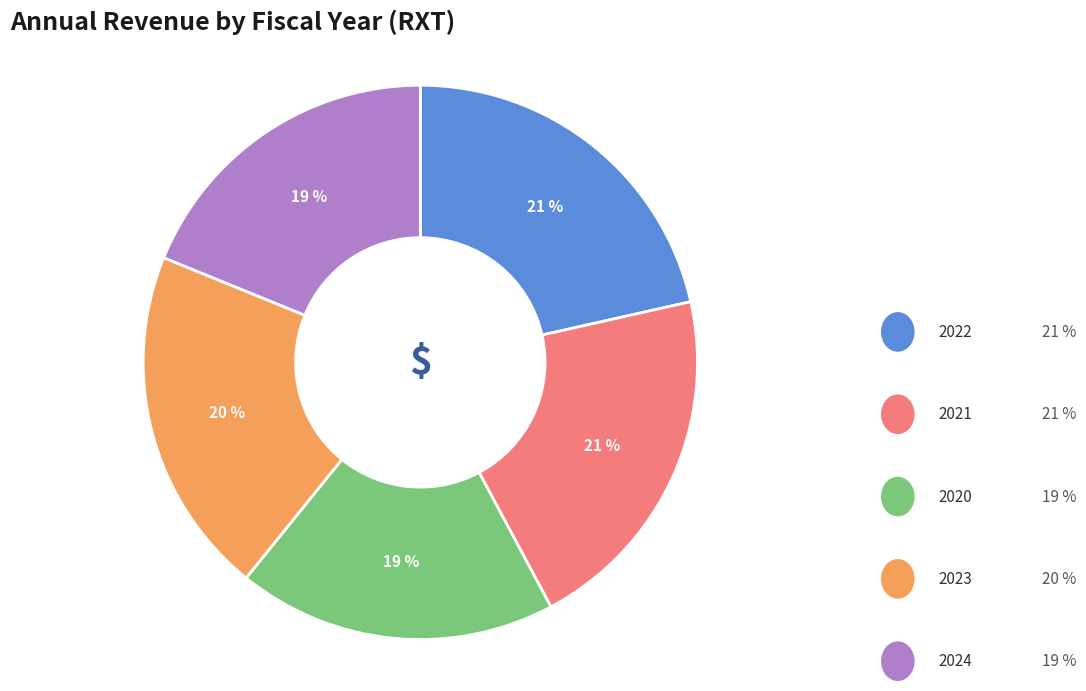

To the nearest percent, what is the difference between the largest and smallest slice percentages?

3%